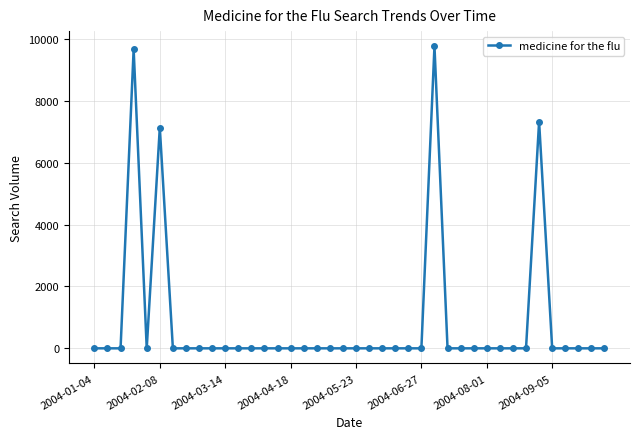

What is the value of the 4th point from the left?

9672.0